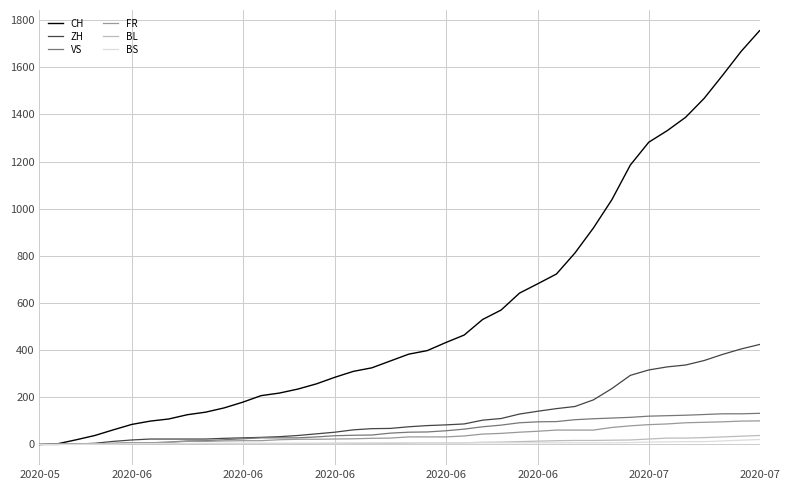

Which series has the largest total across all categories?

CH